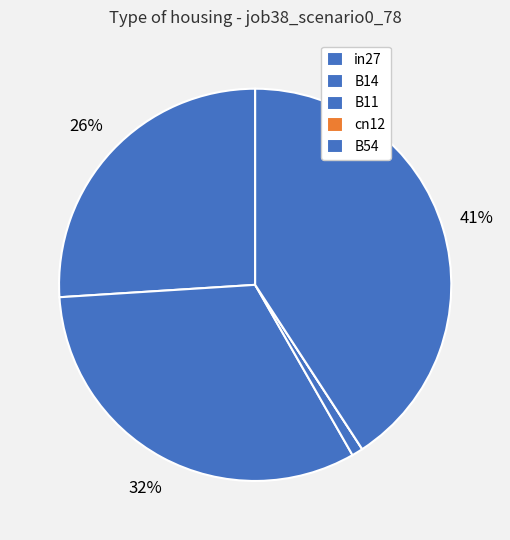

Does B14 represent more than half of the total?

No